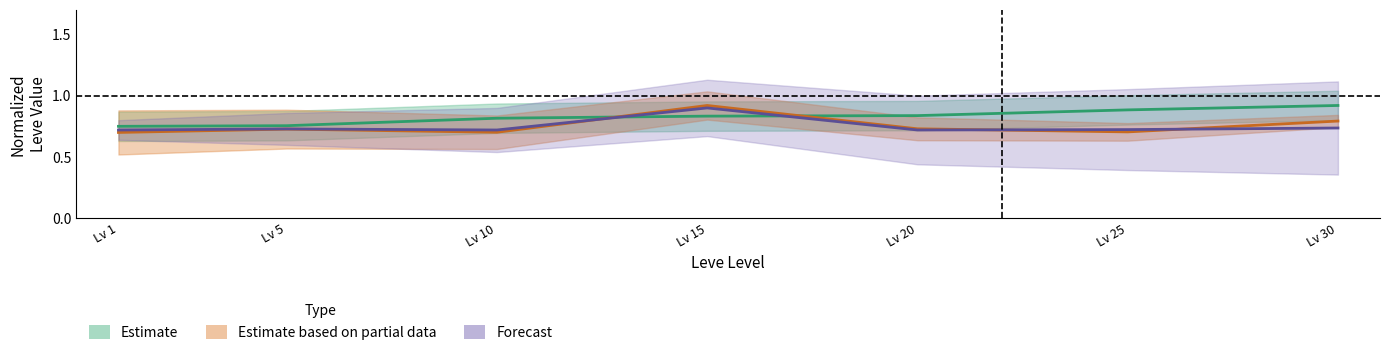

Between Lv 20 and Lv 10, which is larger?

Lv 20